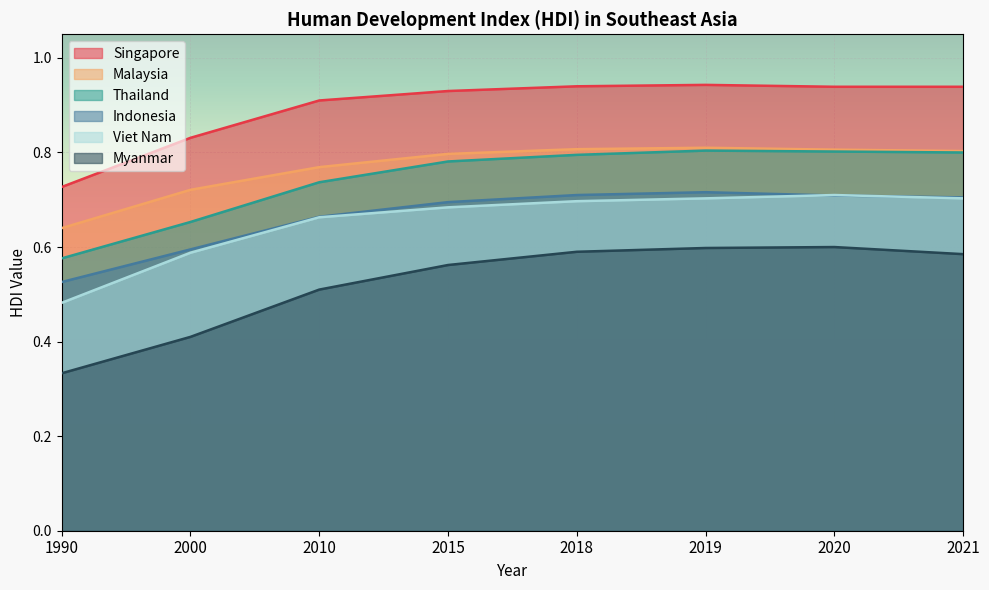

At 1990, list the series in order from smallest to largest.

Myanmar, Viet Nam, Indonesia, Thailand, Malaysia, Singapore